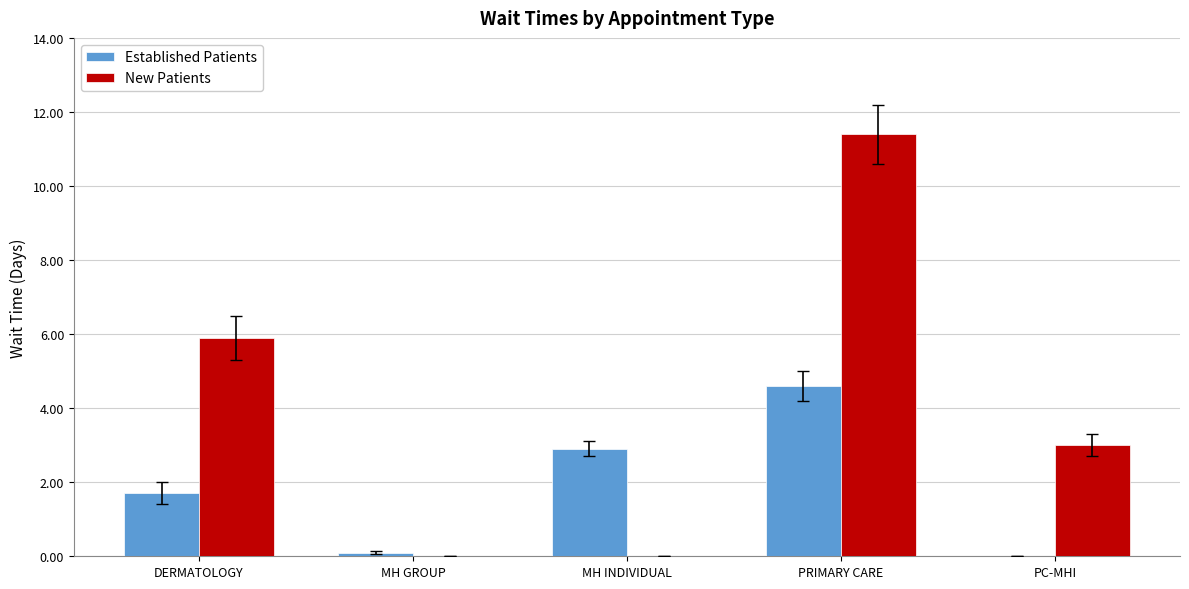

How many groups of bars are there?

5